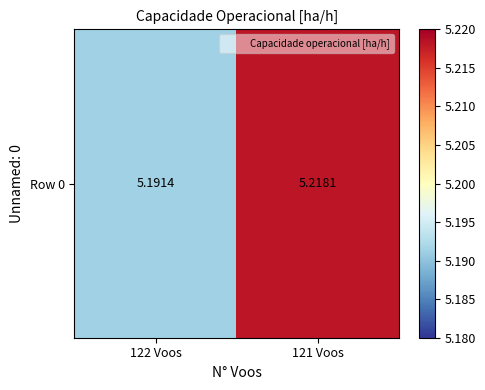

What is the greatest value displayed?

5.2